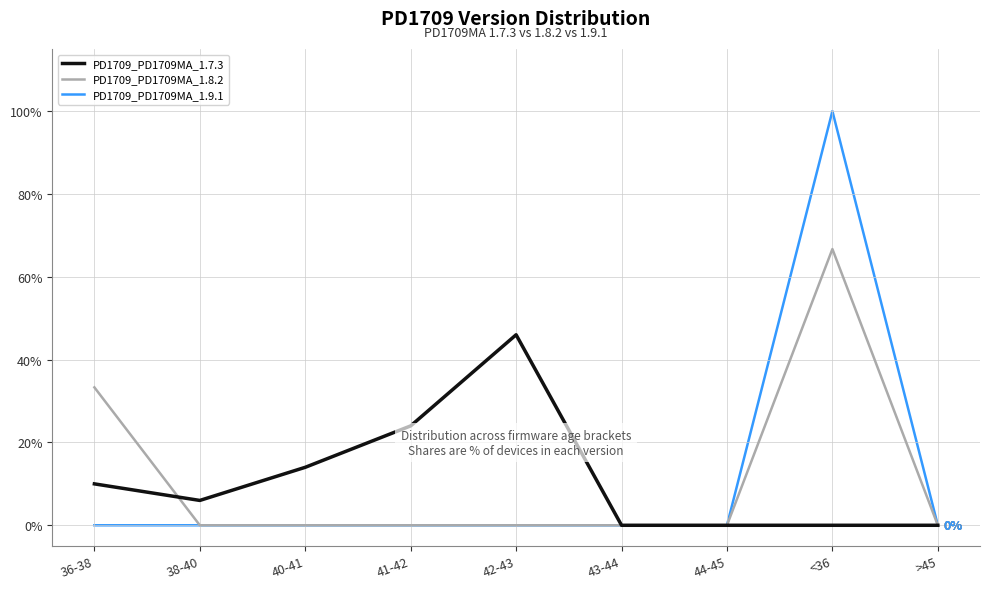

Is it true that PD1709_PD1709MA_1.8.2 equals -42.4 at 40-41?

False